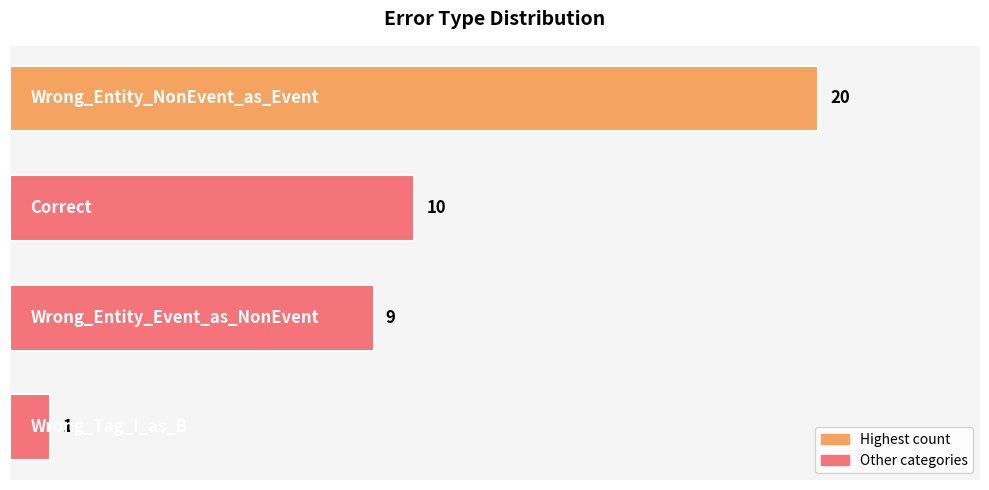

What is the value of the 2nd bar from the top?

10